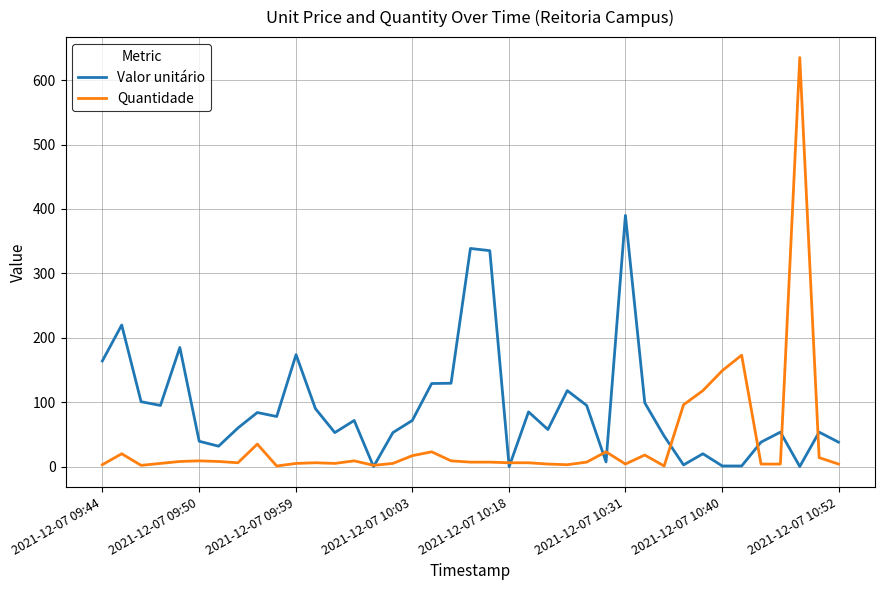

Rank the series by their maximum value, from lowest to highest.

Valor unitário, Quantidade